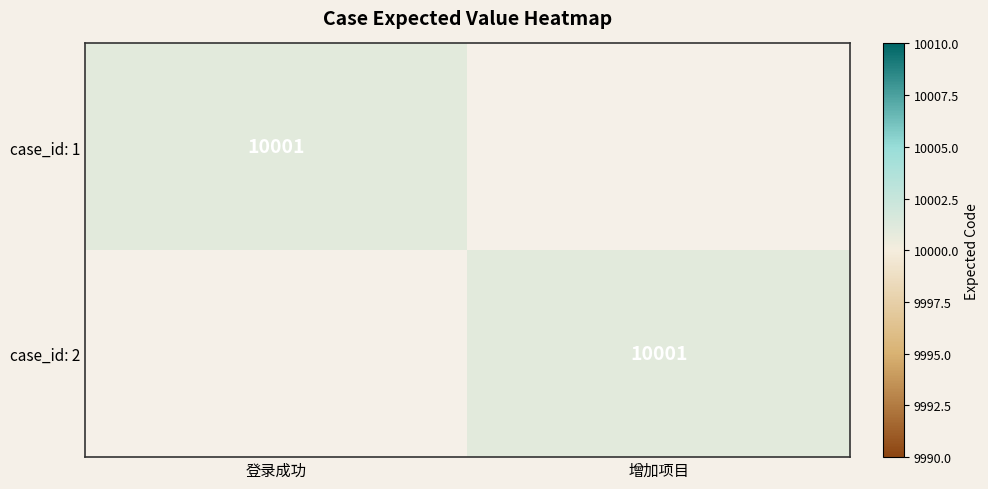

The case_id: 1 series shows 10001 at 登录成功. True or false?

True